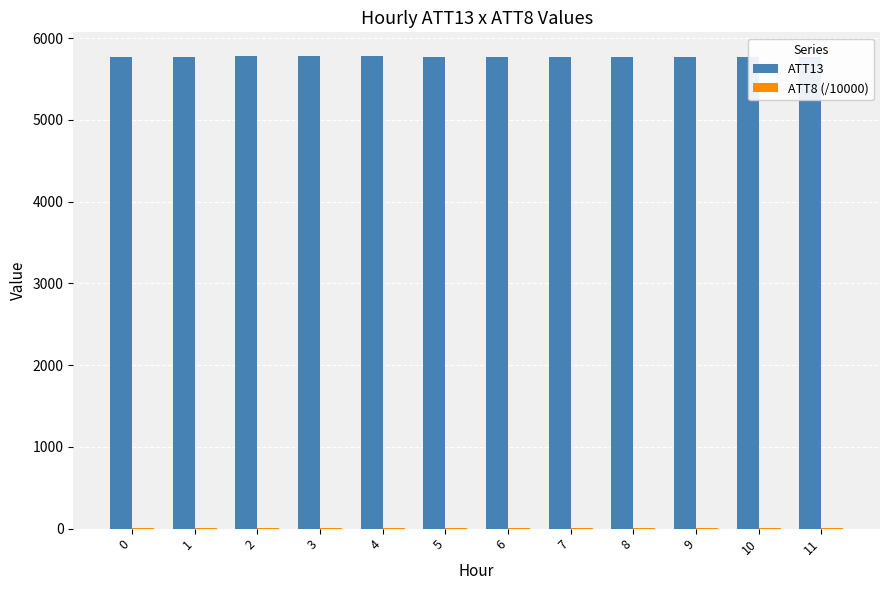

How many values in the ATT13 series exceed 5773?

6